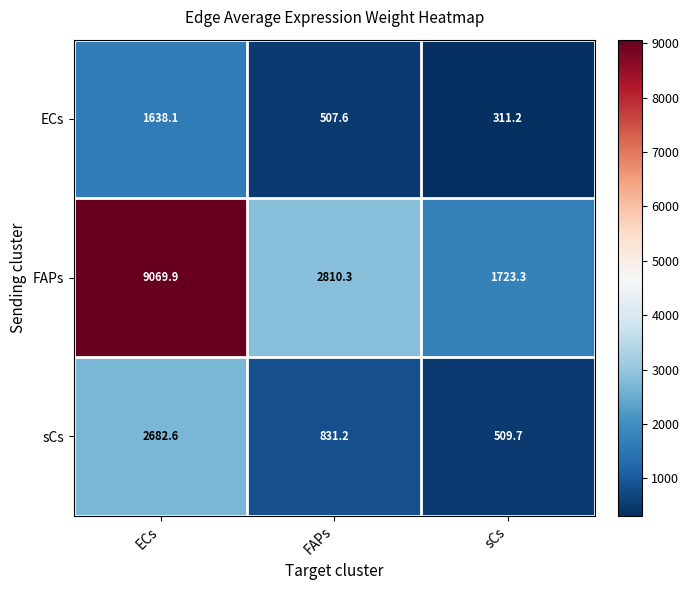

How many data points does each series have?

3